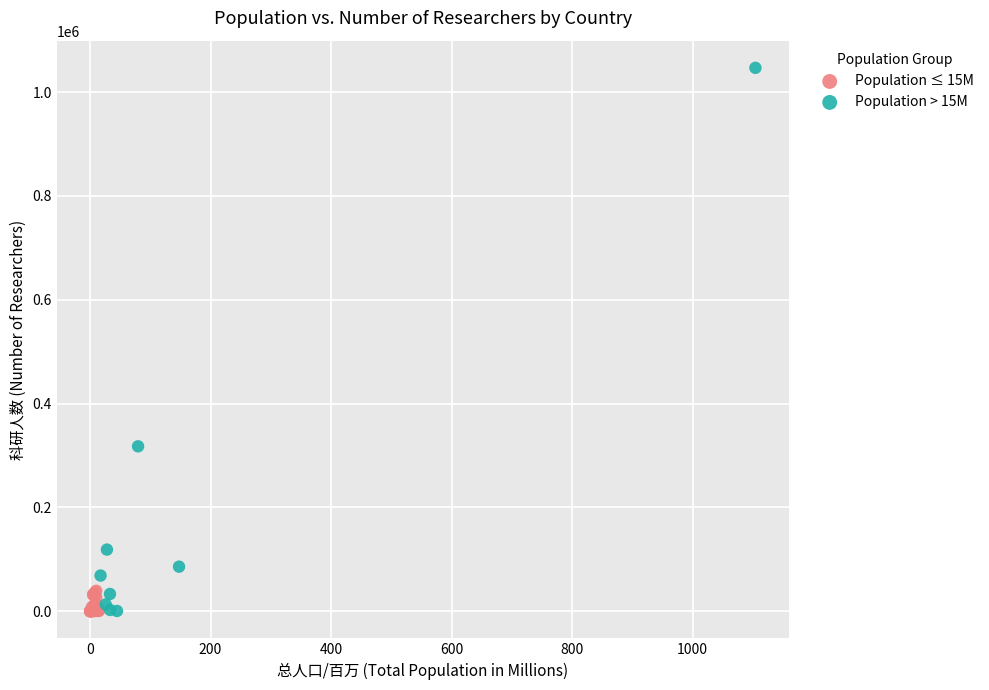

Which series has the largest Y range (max minus min)?

Population > 15M